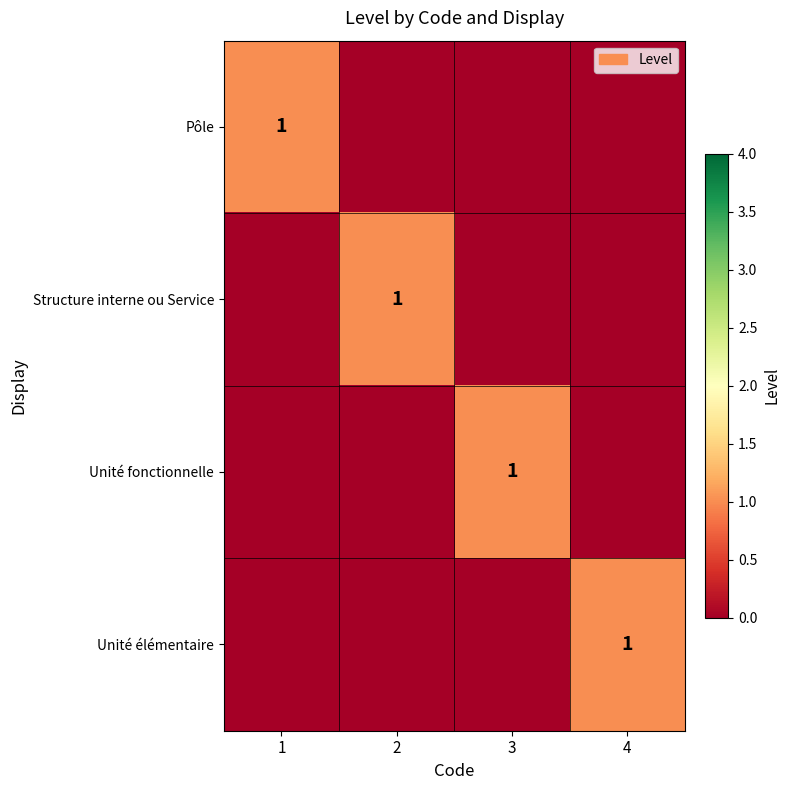

What is the difference between the highest and lowest values at 1?

1